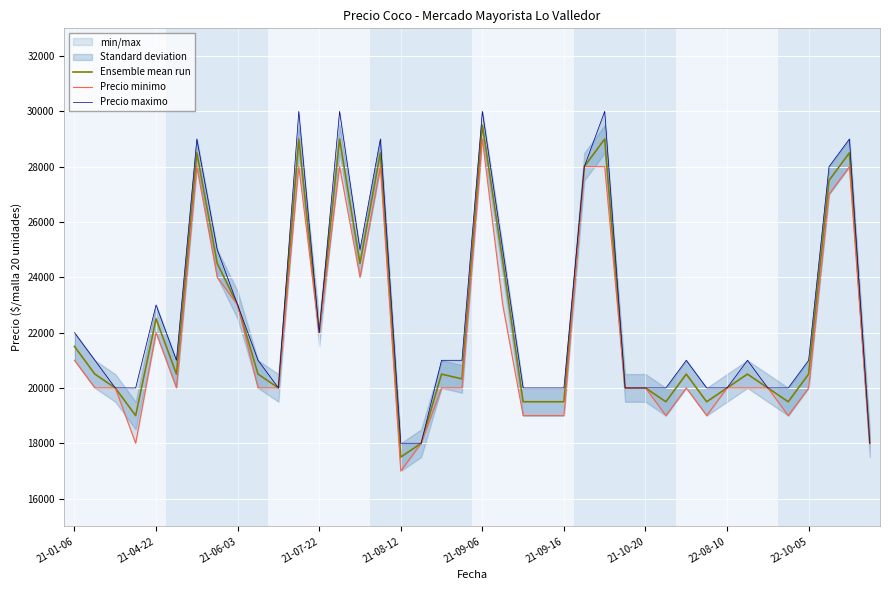

True or false: Precio minimo and Ensemble mean run cross at least once.

False